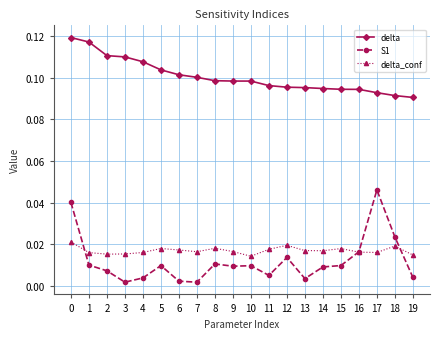

How many delta values are between 0 and 1?

20